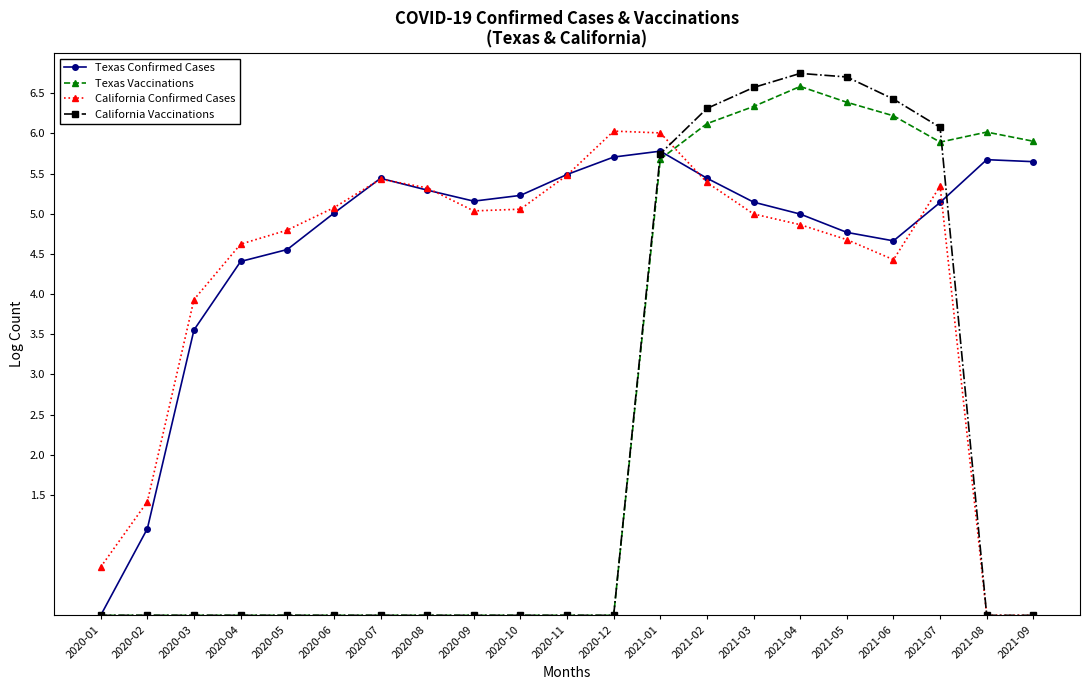

Where is the first local minimum for Texas Confirmed Cases?

2020-09